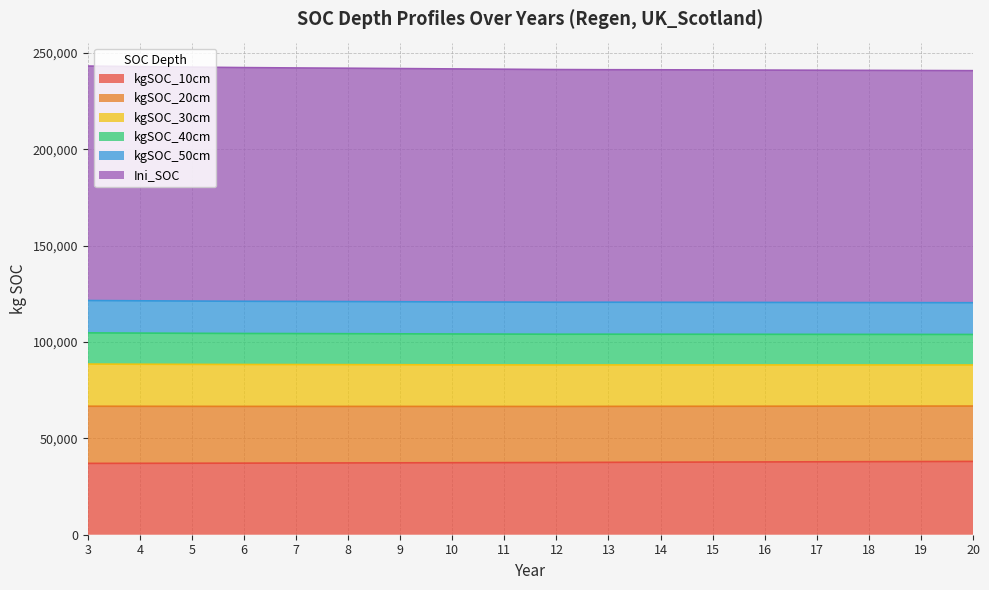

Where is kgSOC_30cm nearest to the value 241923?

8